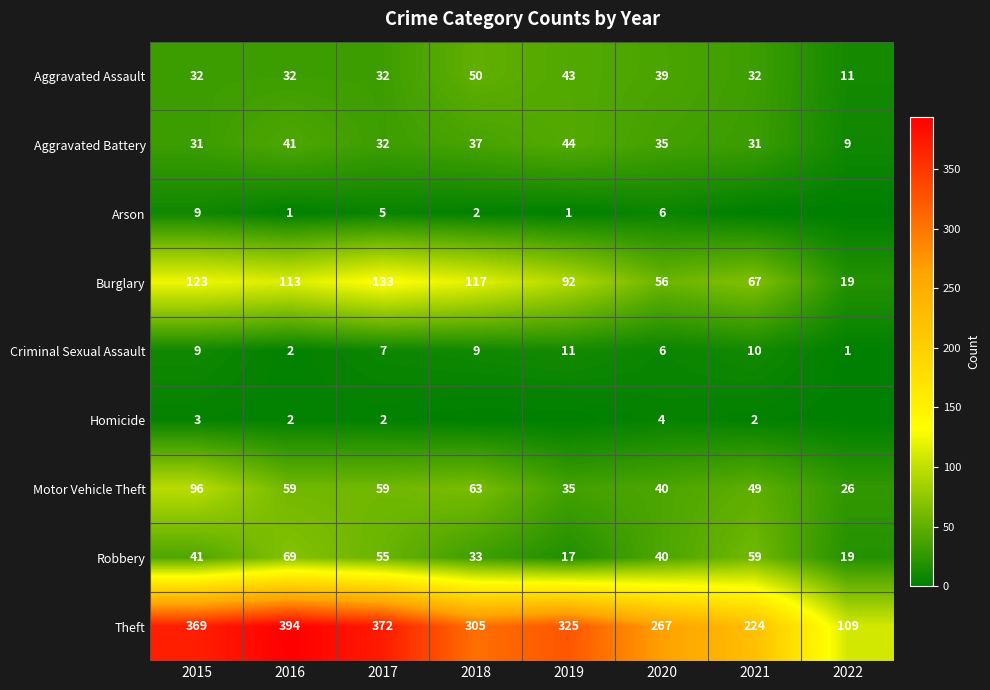

What is the sum of the Aggravated Battery values at 2015 and 2019?

75